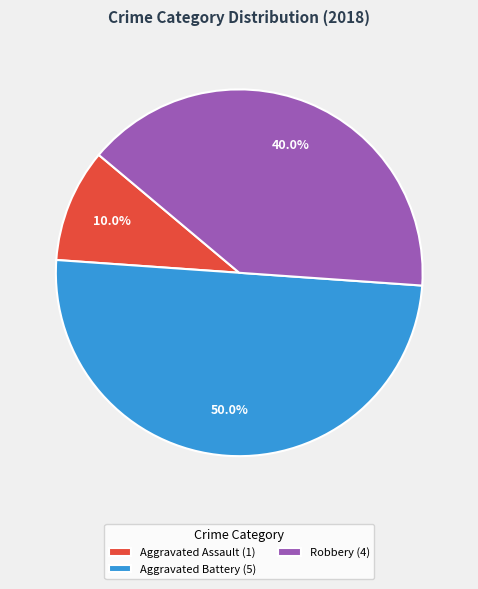

Approximately how many times larger is the value at Robbery (4) compared to Aggravated Battery (5)?

0.8